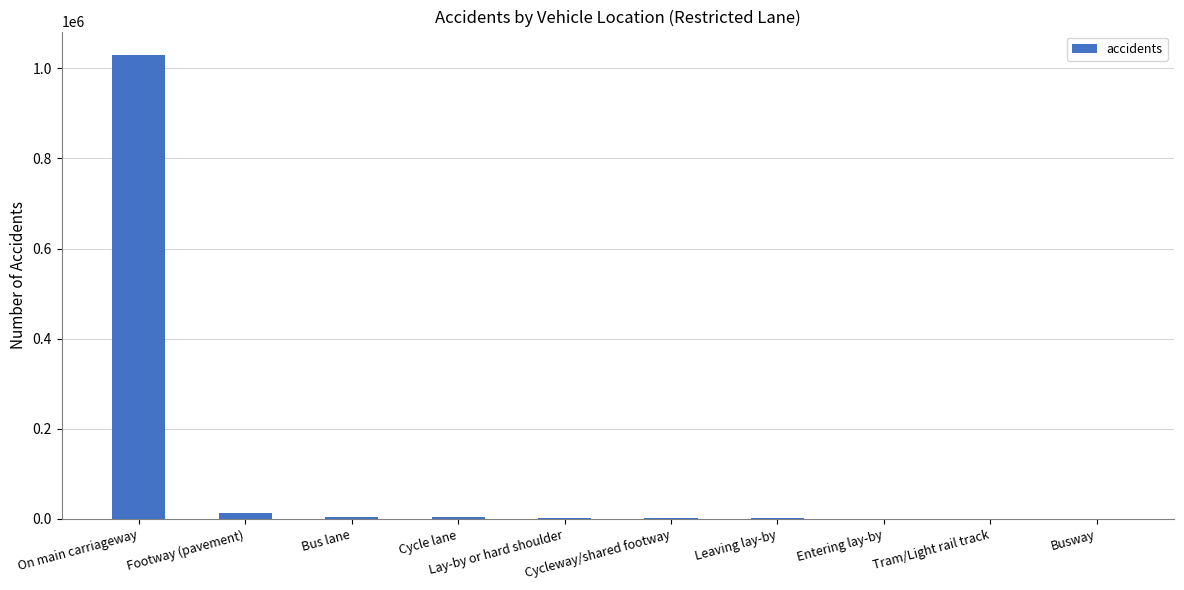

The chart shows a value of 5339 at Bus lane. True or false?

True